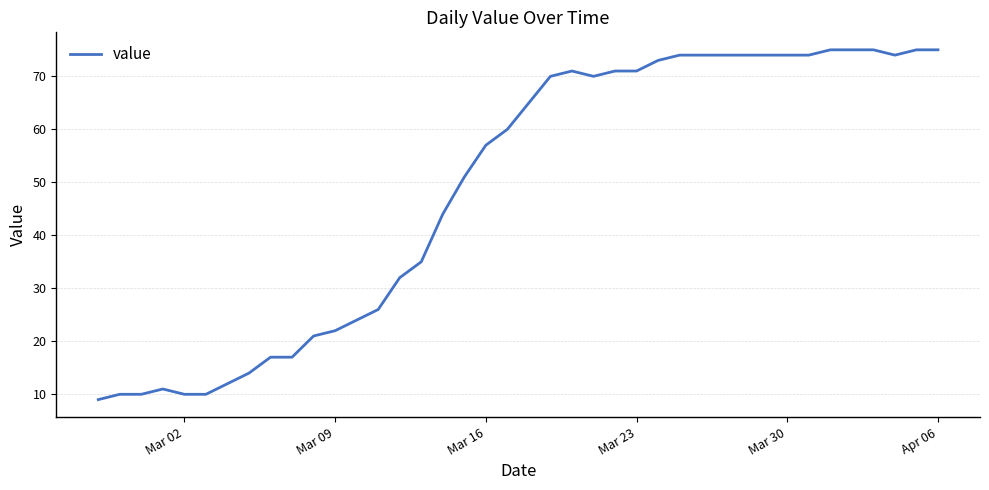

What is the smallest value displayed?

9